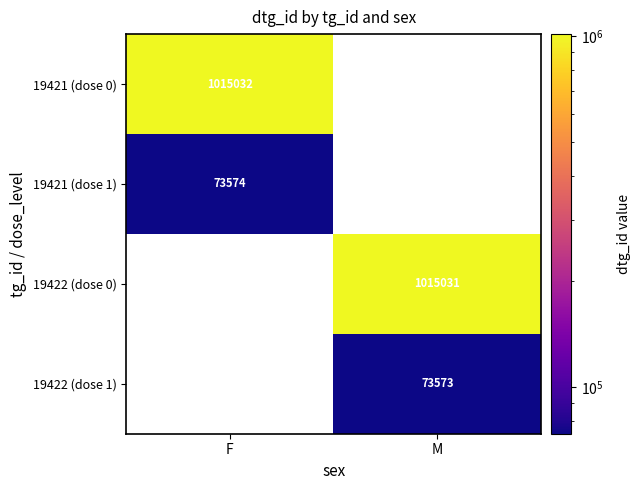

Is it true that 19421 (dose 0) equals 1476773 at F?

False